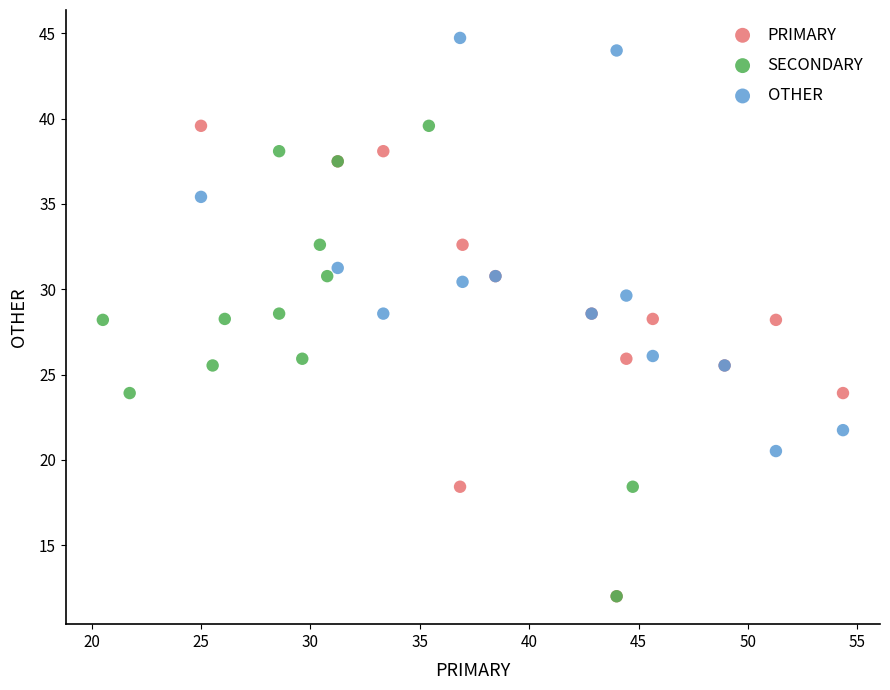

Which series reaches the maximum Y coordinate?

OTHER